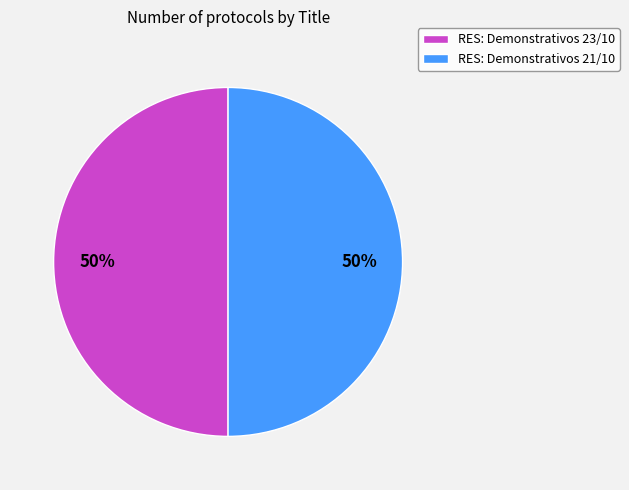

Is the sum of RES: Demonstrativos 23/10 and RES: Demonstrativos 21/10 greater than half?

Yes